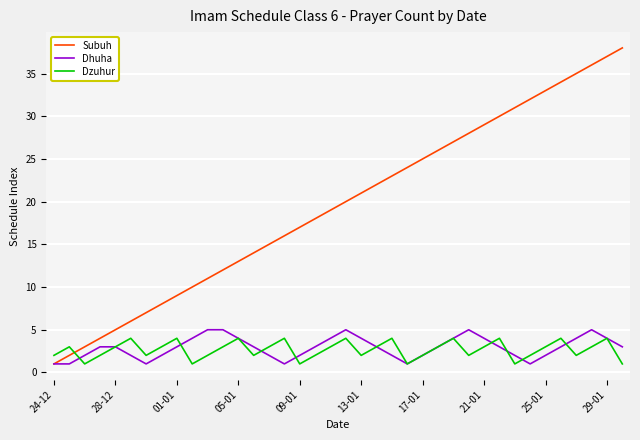

Which series has the largest total across all categories?

Subuh